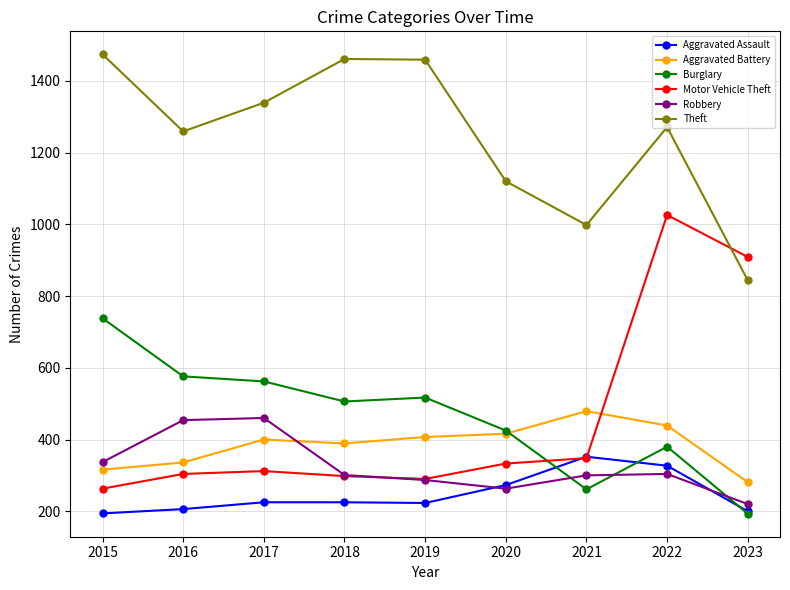

Which series changed the most between 2015 and 2022?

Motor Vehicle Theft